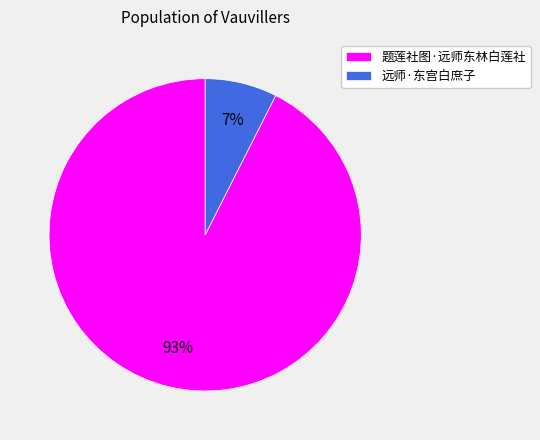

What is the majority slice?

题莲社图·远师东林白莲社